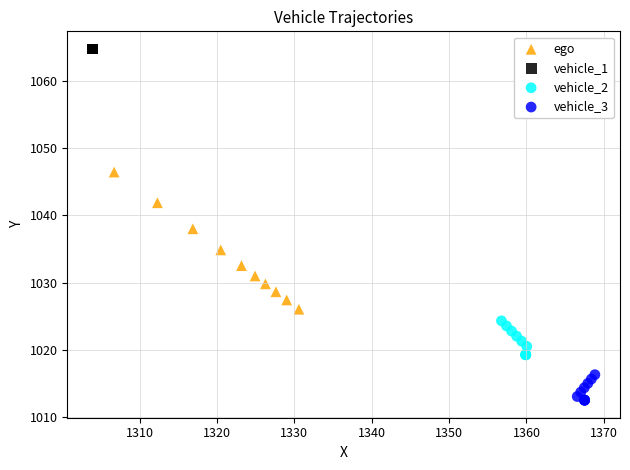

Which series reaches the maximum Y coordinate?

vehicle_1